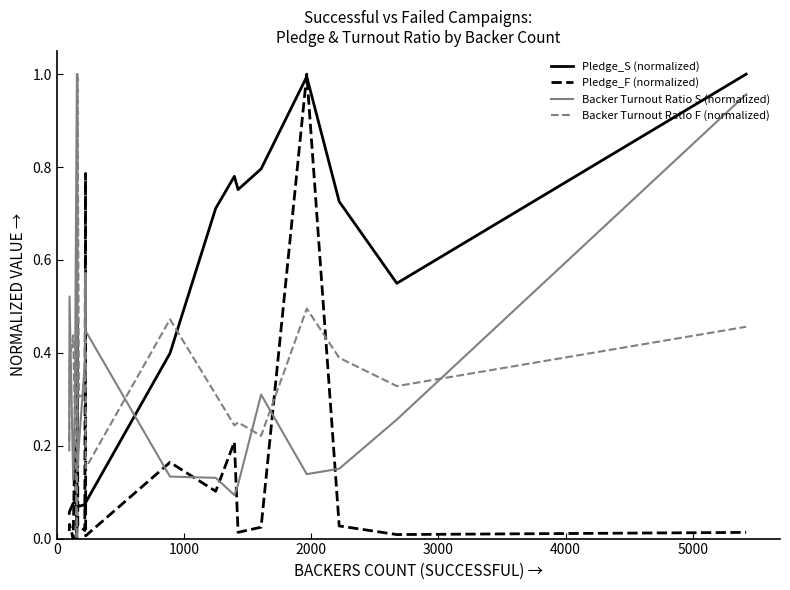

How many intersections are there between Backer Turnout Ratio S (normalized) and Pledge_F (normalized)?

10